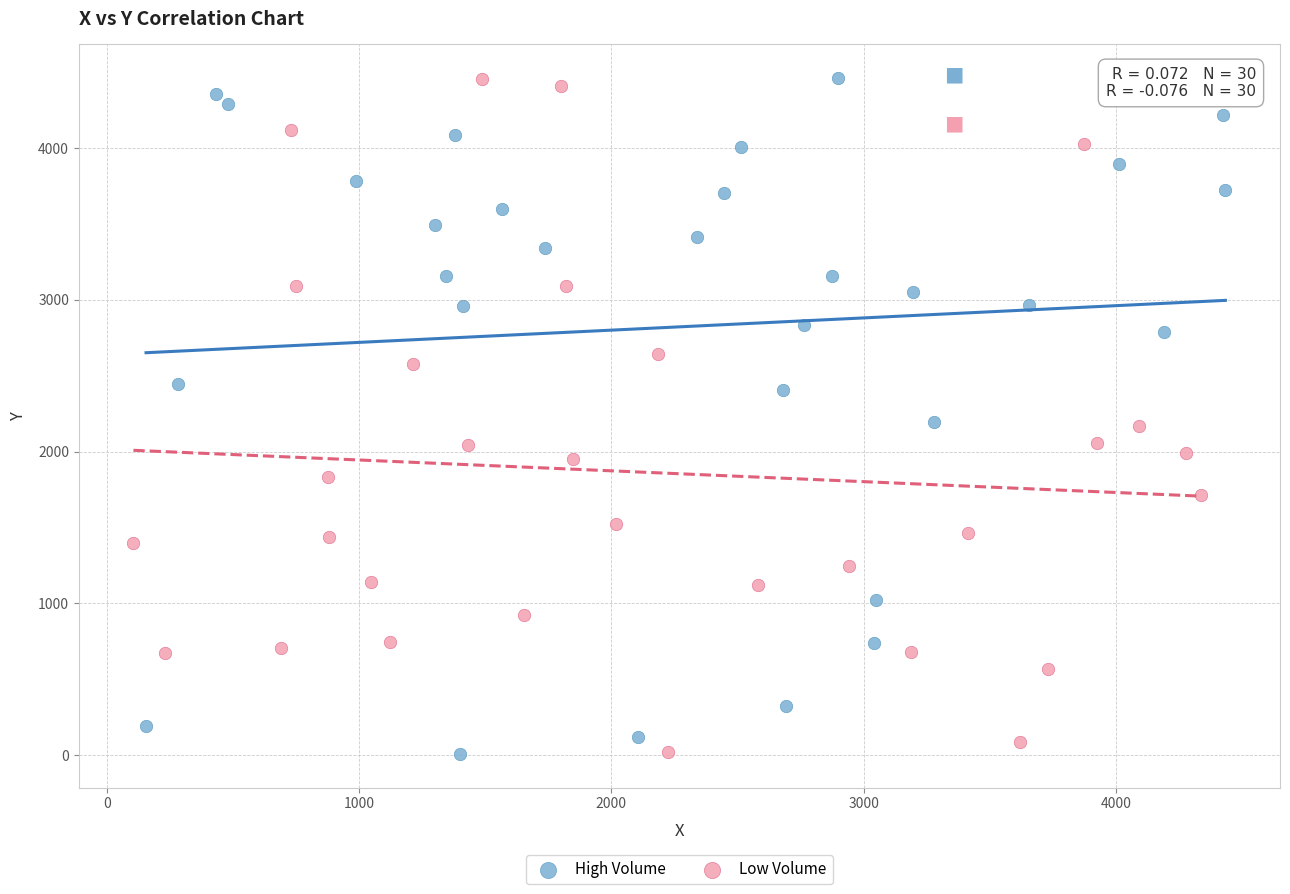

What are all the series names shown in the legend?

High Volume, Low Volume